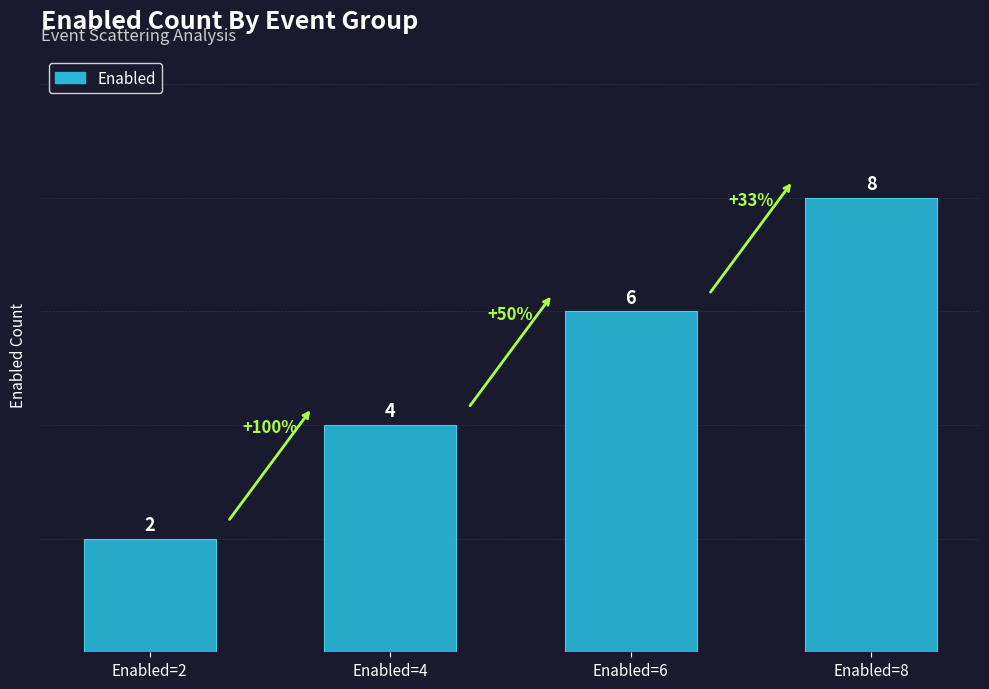

Reading left to right, extract all data points from this chart.

Enabled=2=2	Enabled=4=4	Enabled=6=6	Enabled=8=8